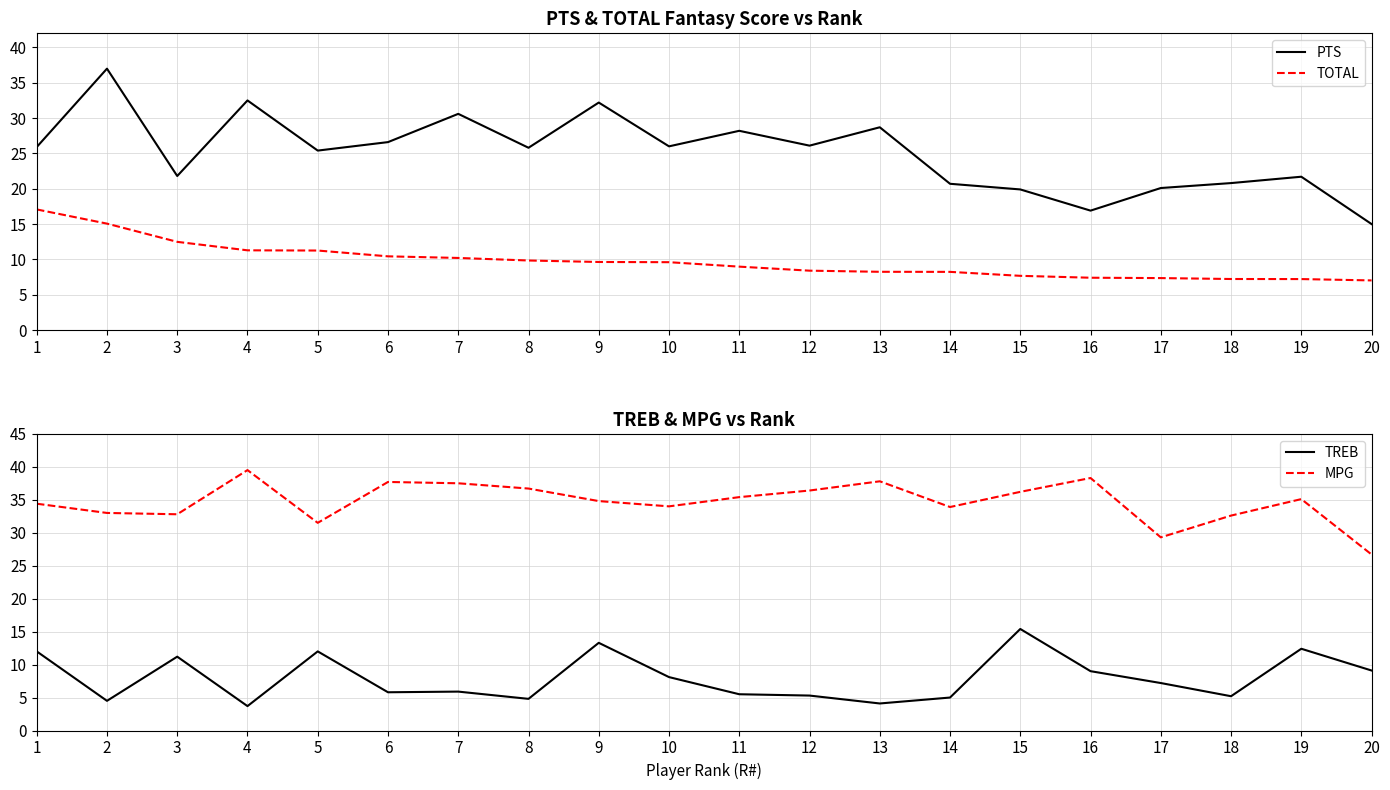

What is the spread (max minus min) of values at 7?

31.6